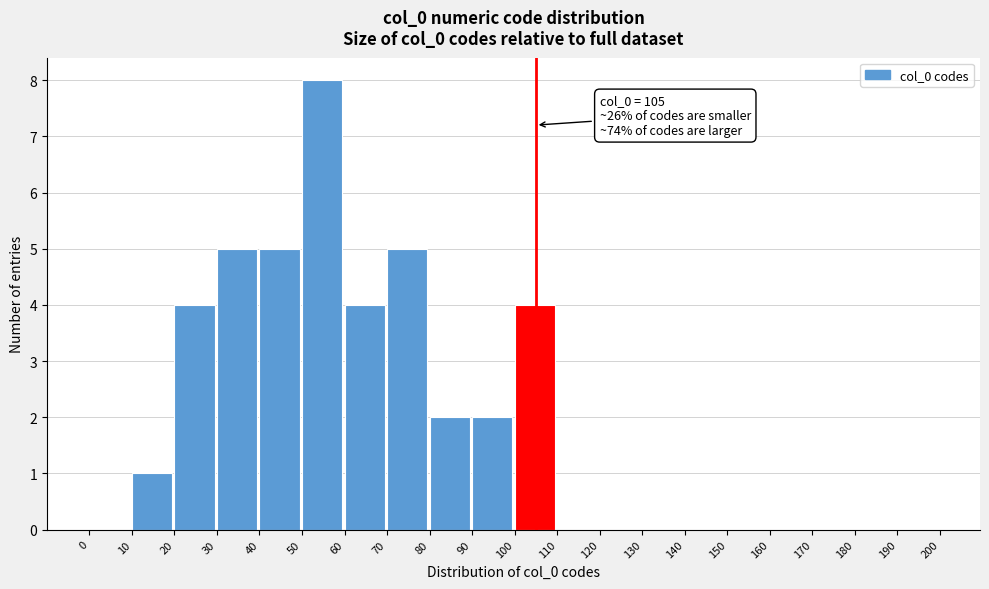

Which range on the x-axis has the tallest bar?

50 to 60